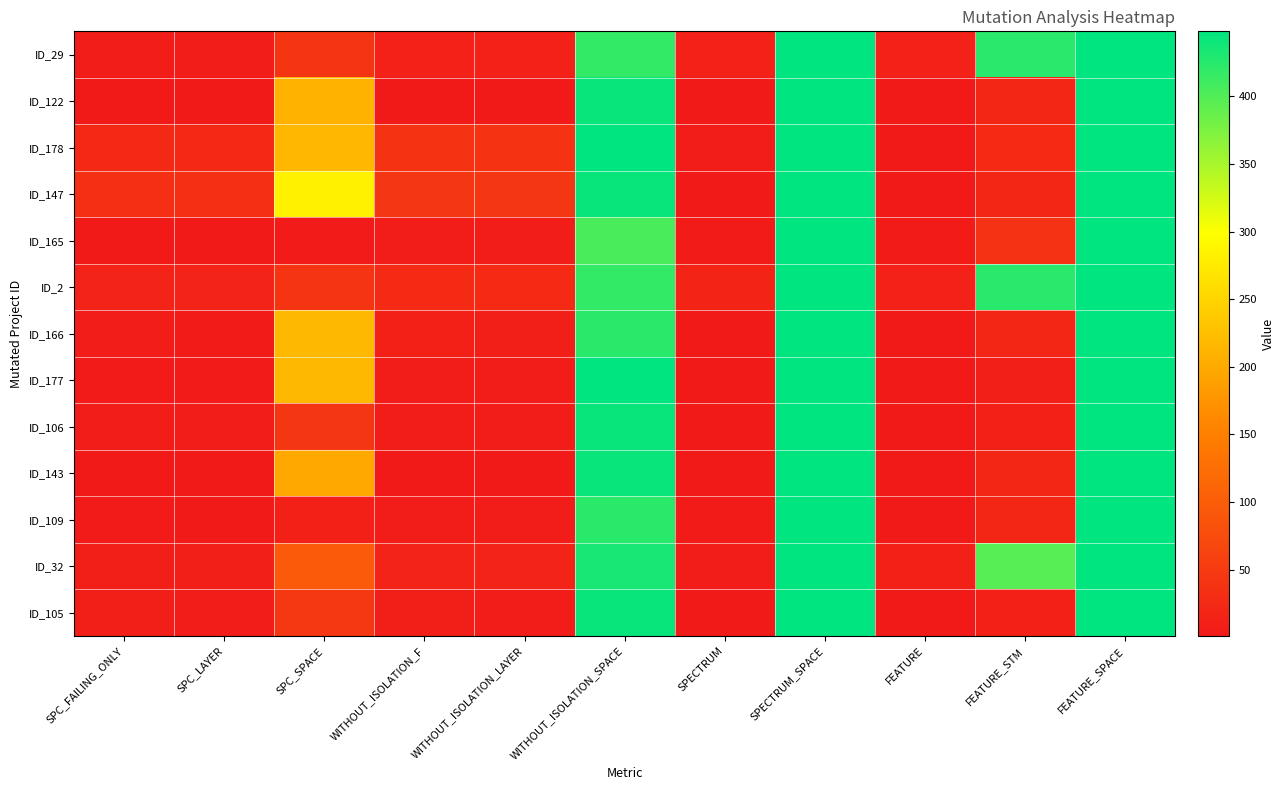

Which has a higher value, WITHOUT_ISOLATION_F or SPC_LAYER?

WITHOUT_ISOLATION_F